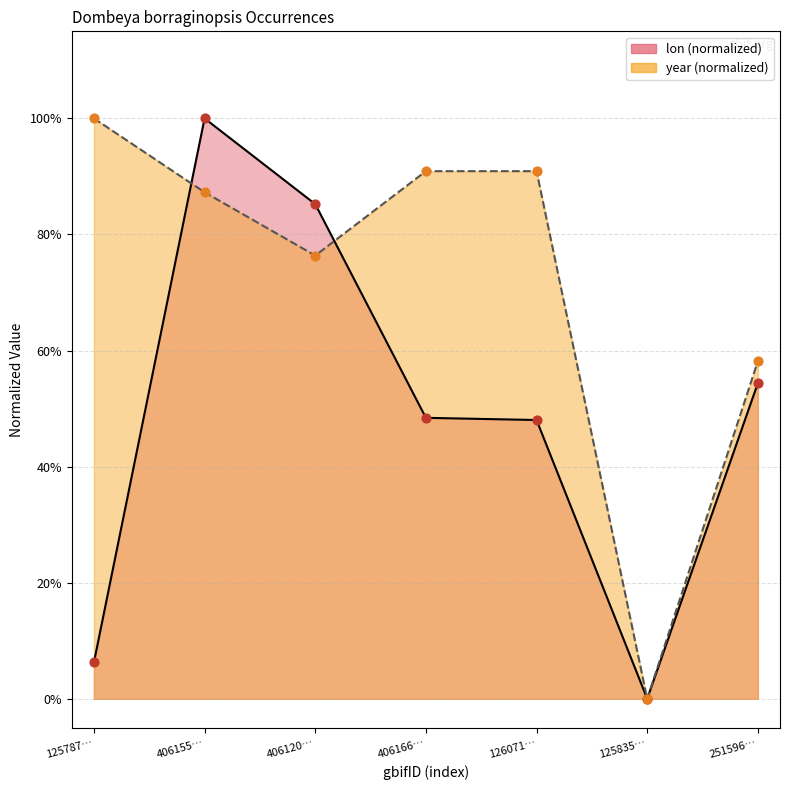

Which series has the widest spread of Y values?

lon